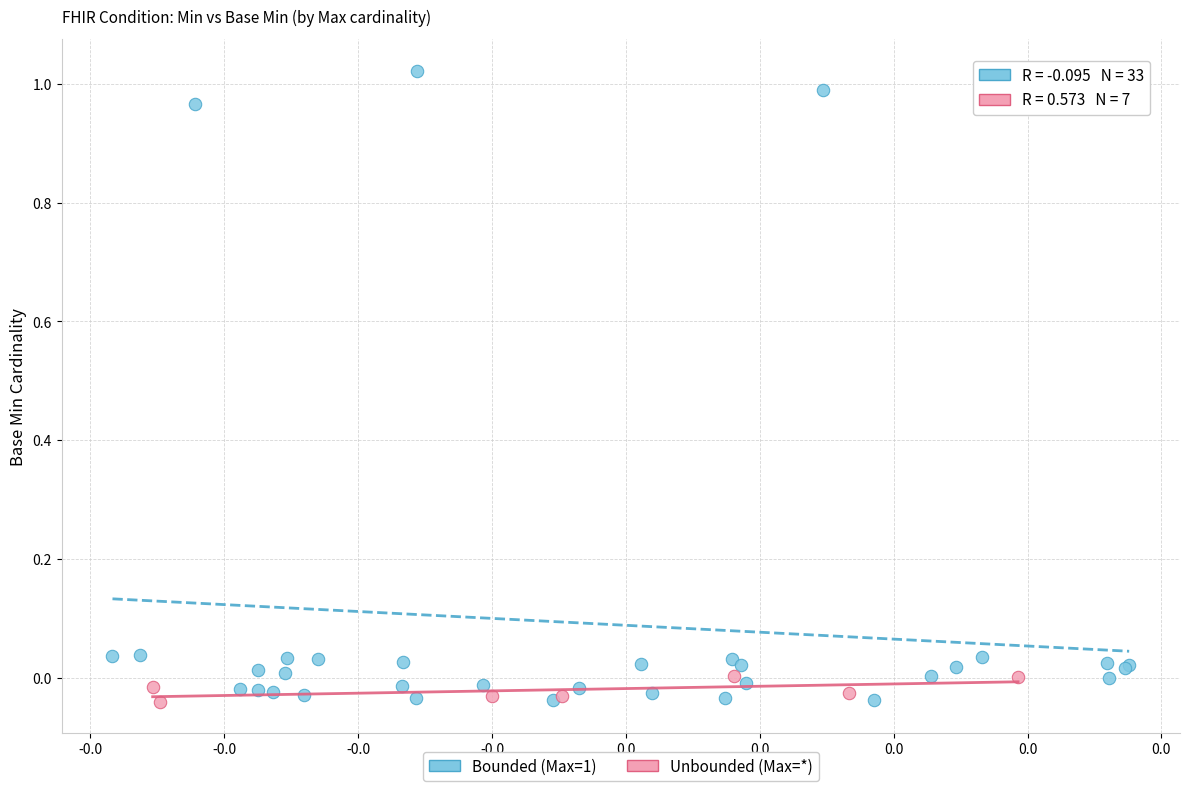

Which series contains the highest Y value?

Bounded (Max=1)